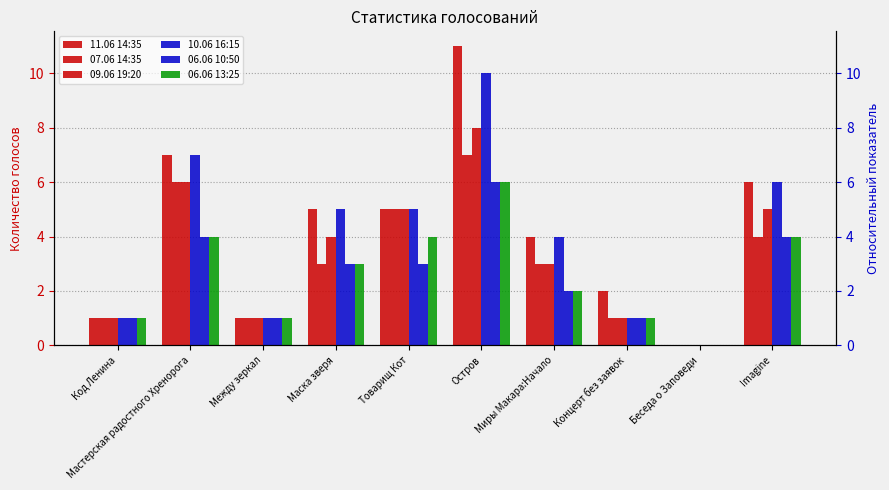

Which category has the highest value across all series?

Остров